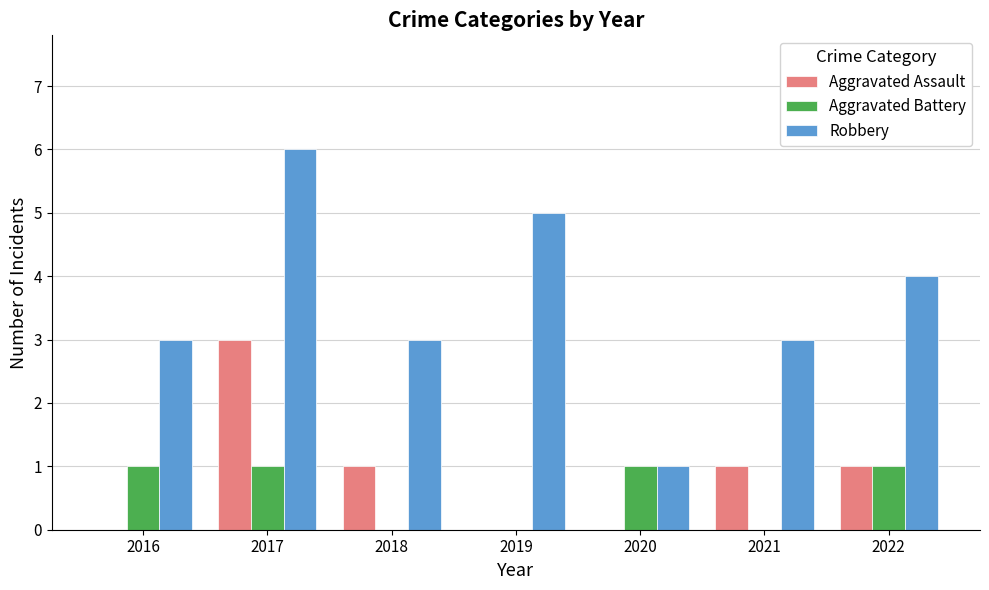

Reading right to left, extract all data points from this chart.

Aggravated Assault: 1	1	0	0	1	3	0
Aggravated Battery: 1	0	1	0	0	1	1
Robbery: 4	3	1	5	3	6	3